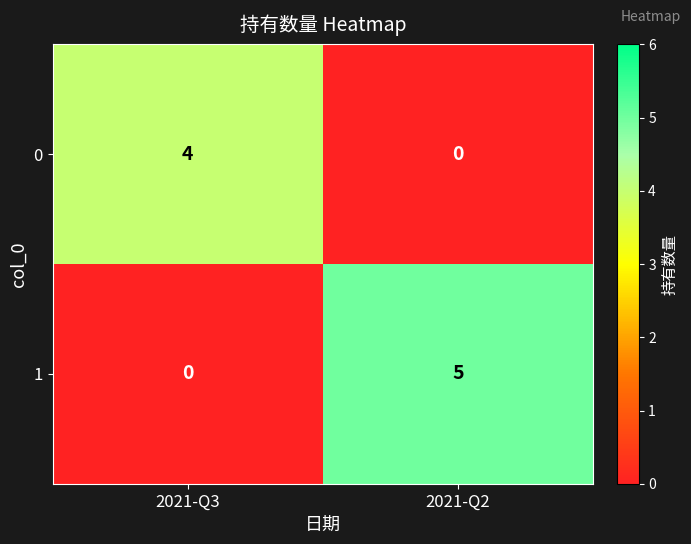

Rank the series at 2021-Q2 from highest to lowest value.

1, 0